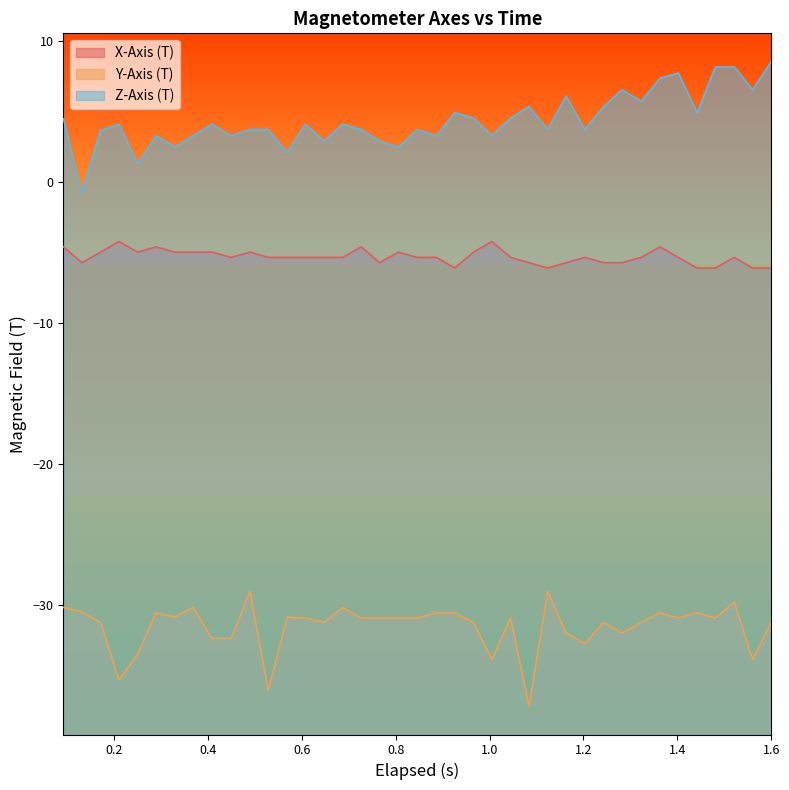

How many values in the Z-Axis (T) series are below 4?

19